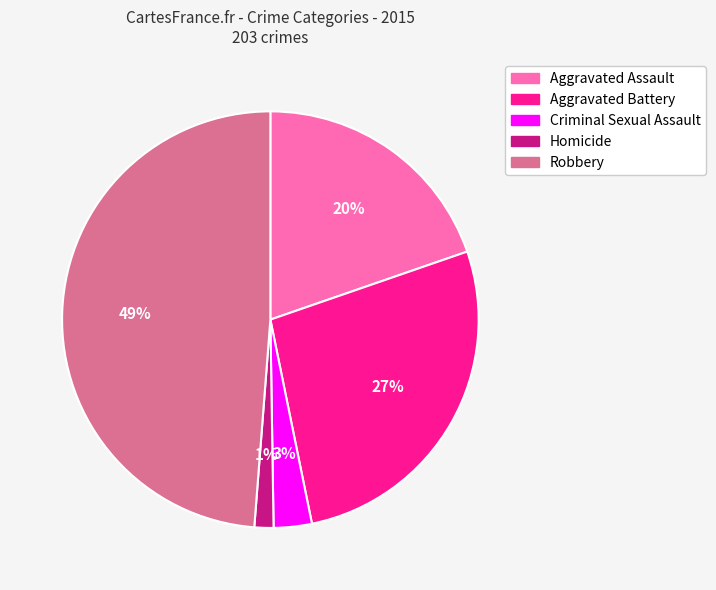

Which category has the smallest portion of the pie?

Homicide